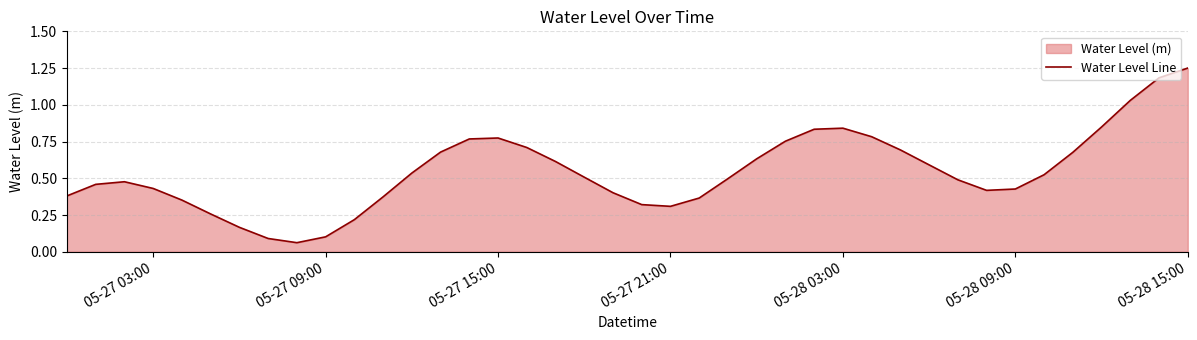

Does the chart have visible grid lines?

Yes